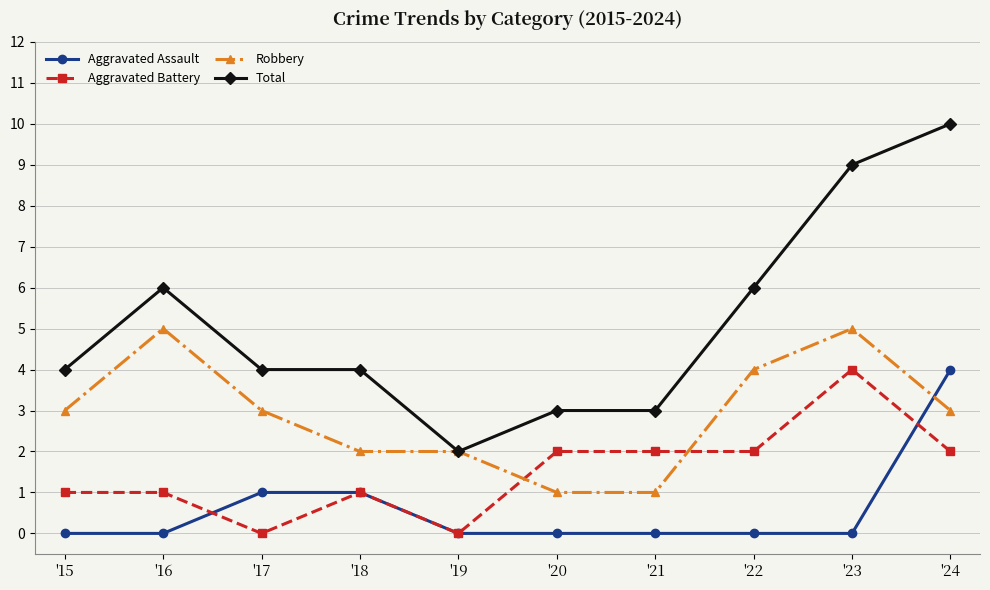

Which series has the largest total across all categories?

Total